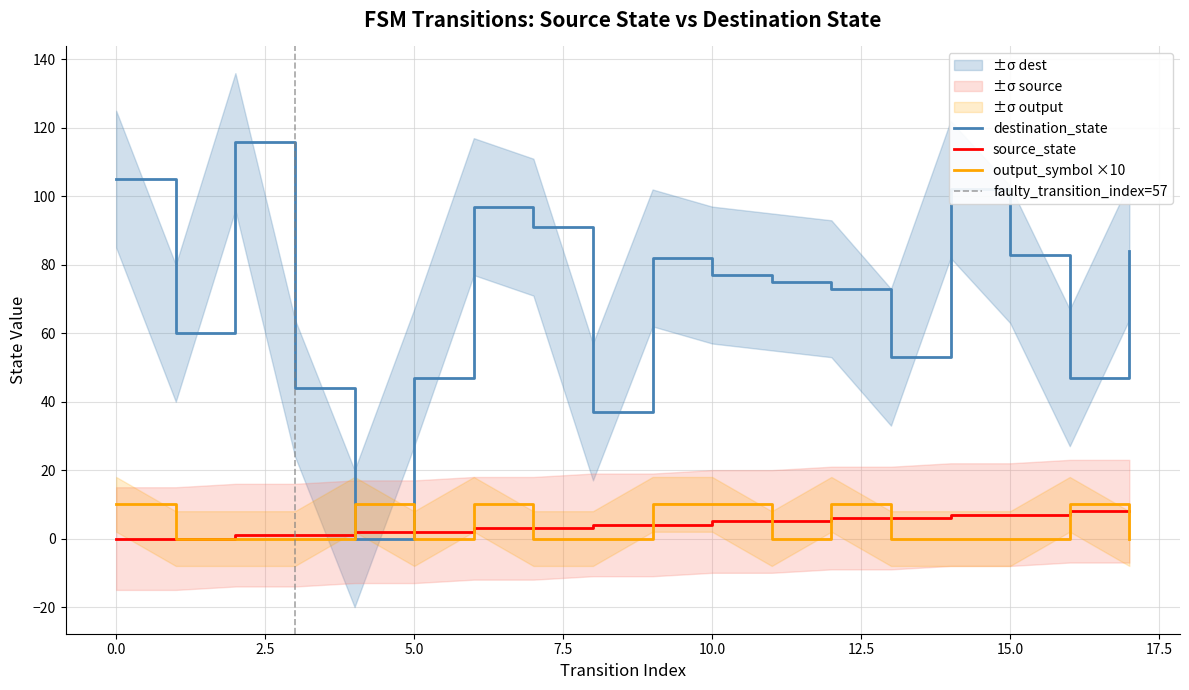

The output_symbol series shows 6 at 17. True or false?

False